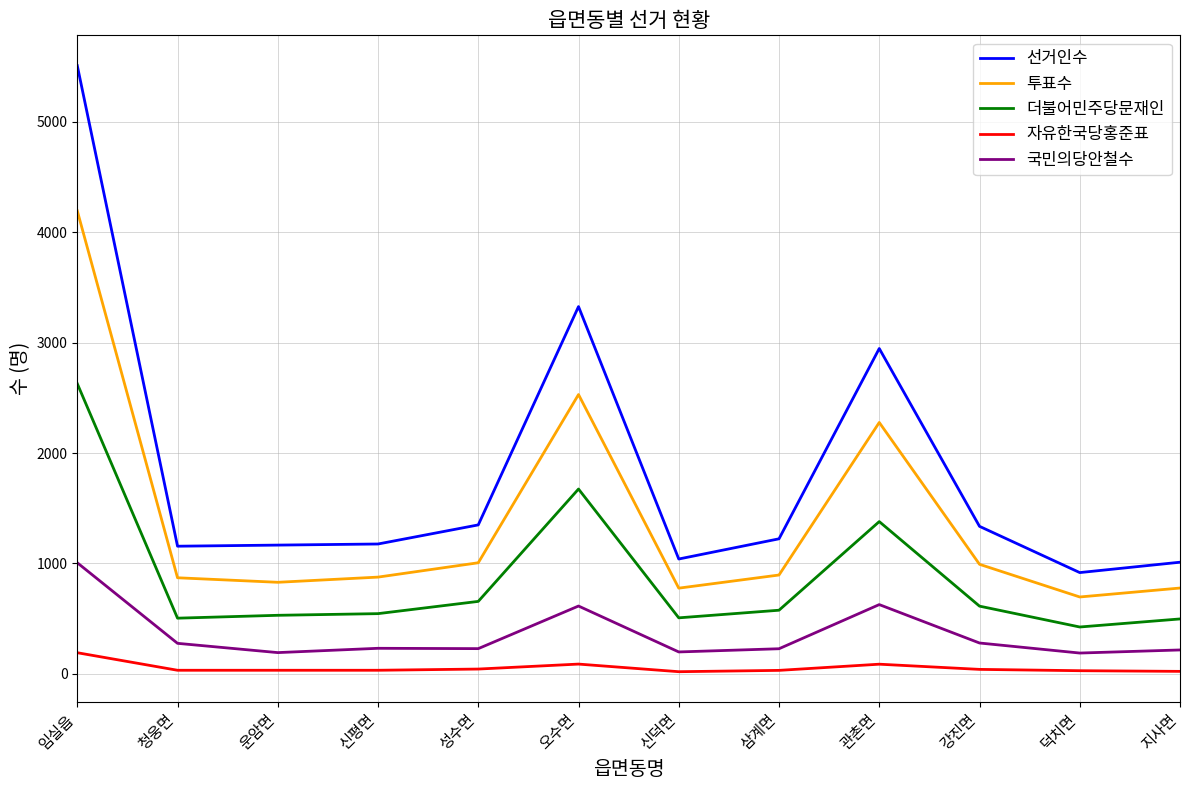

In 선거인수, how many points are higher than both neighbors (excluding endpoints)?

2